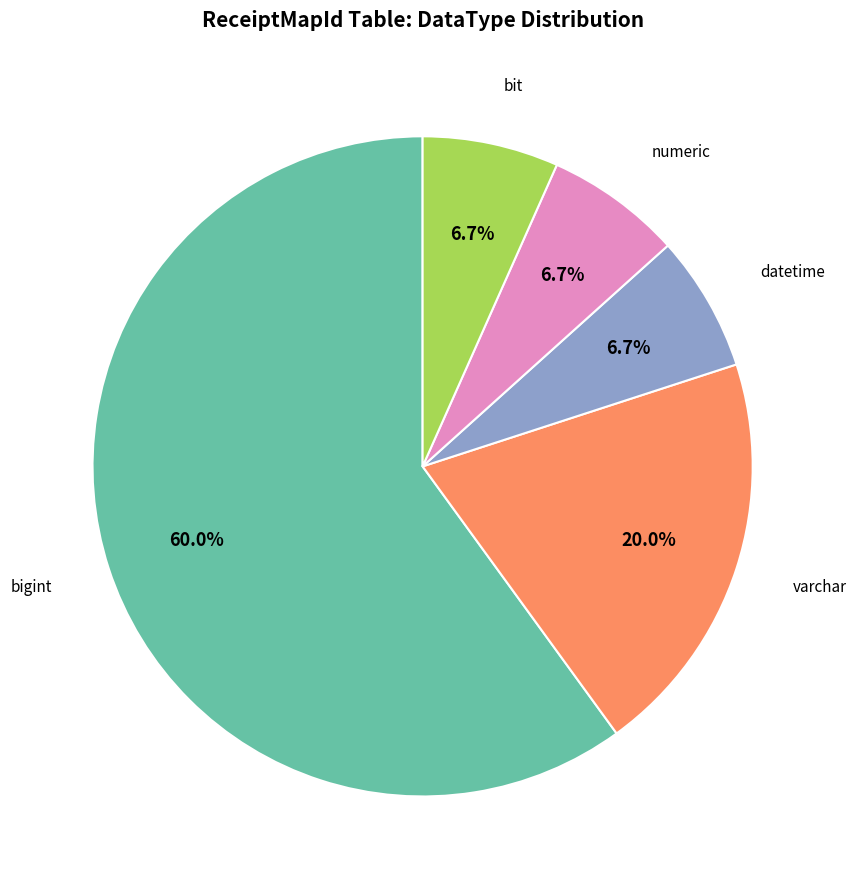

Does any single category account for the majority?

Yes